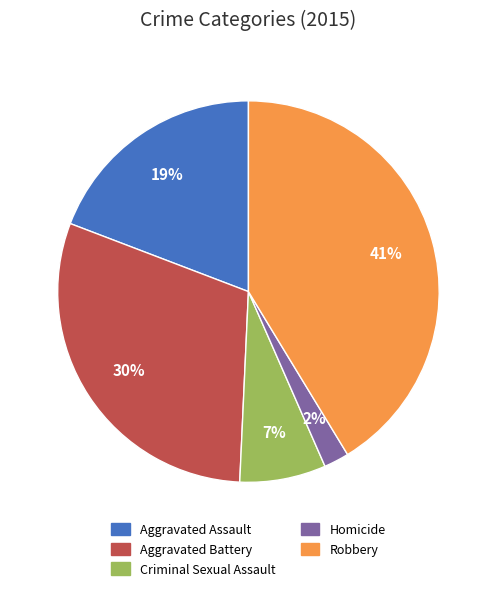

Rank the categories by value from lowest to highest.

Homicide, Criminal Sexual Assault, Aggravated Assault, Aggravated Battery, Robbery